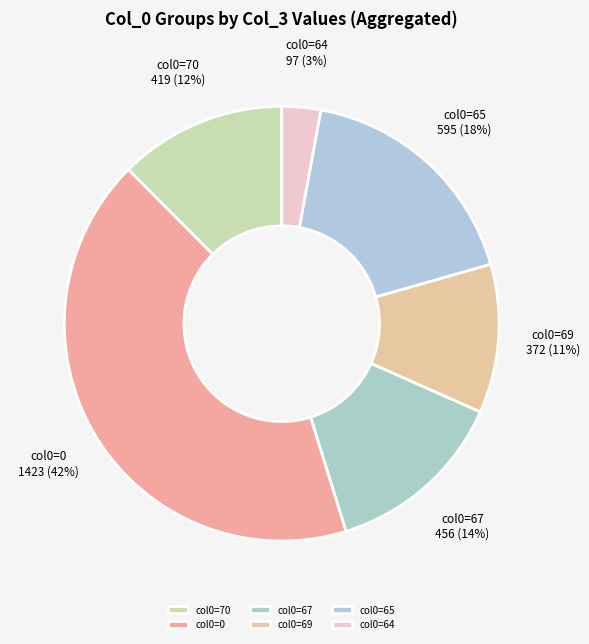

Combined, do col0=64 and col0=65 account for over 50%?

No